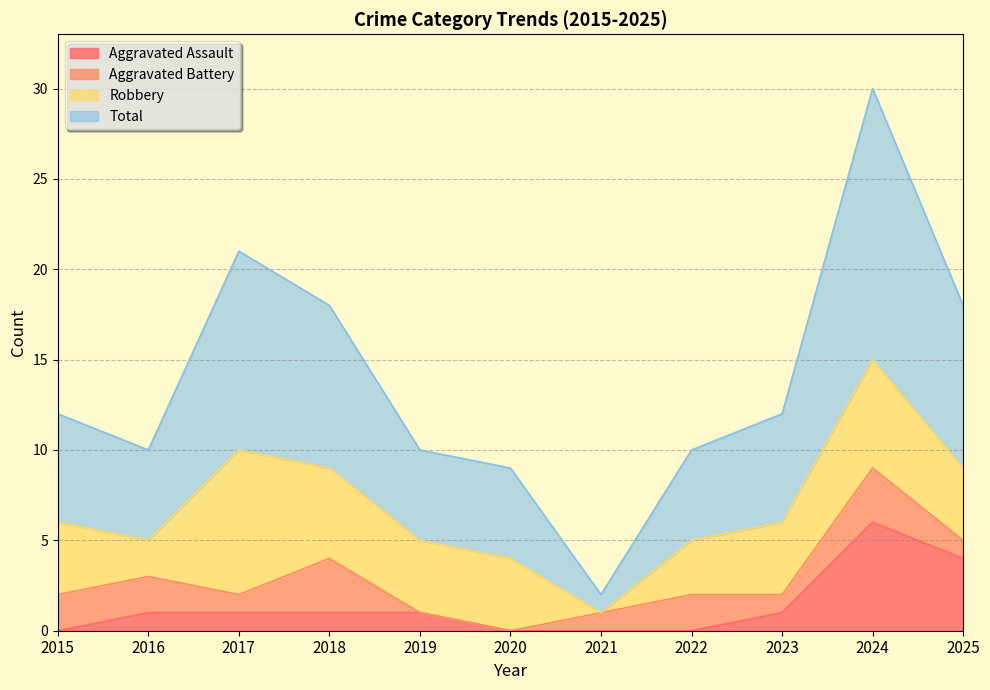

The Aggravated Assault series shows 7 at 2025. True or false?

False